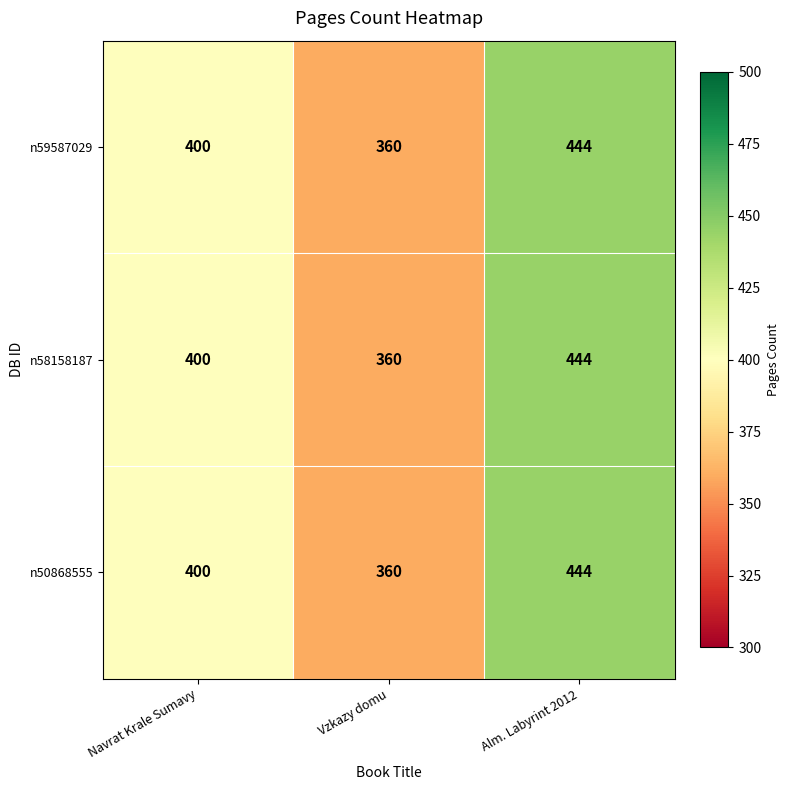

Which category has the lowest value across all series?

Vzkazy domu